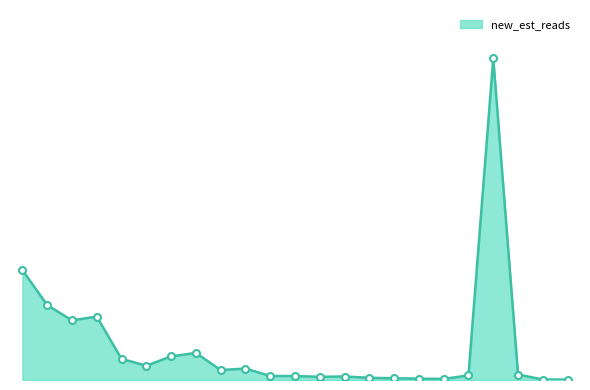

Is this an area chart (filled region under the line)?

Yes